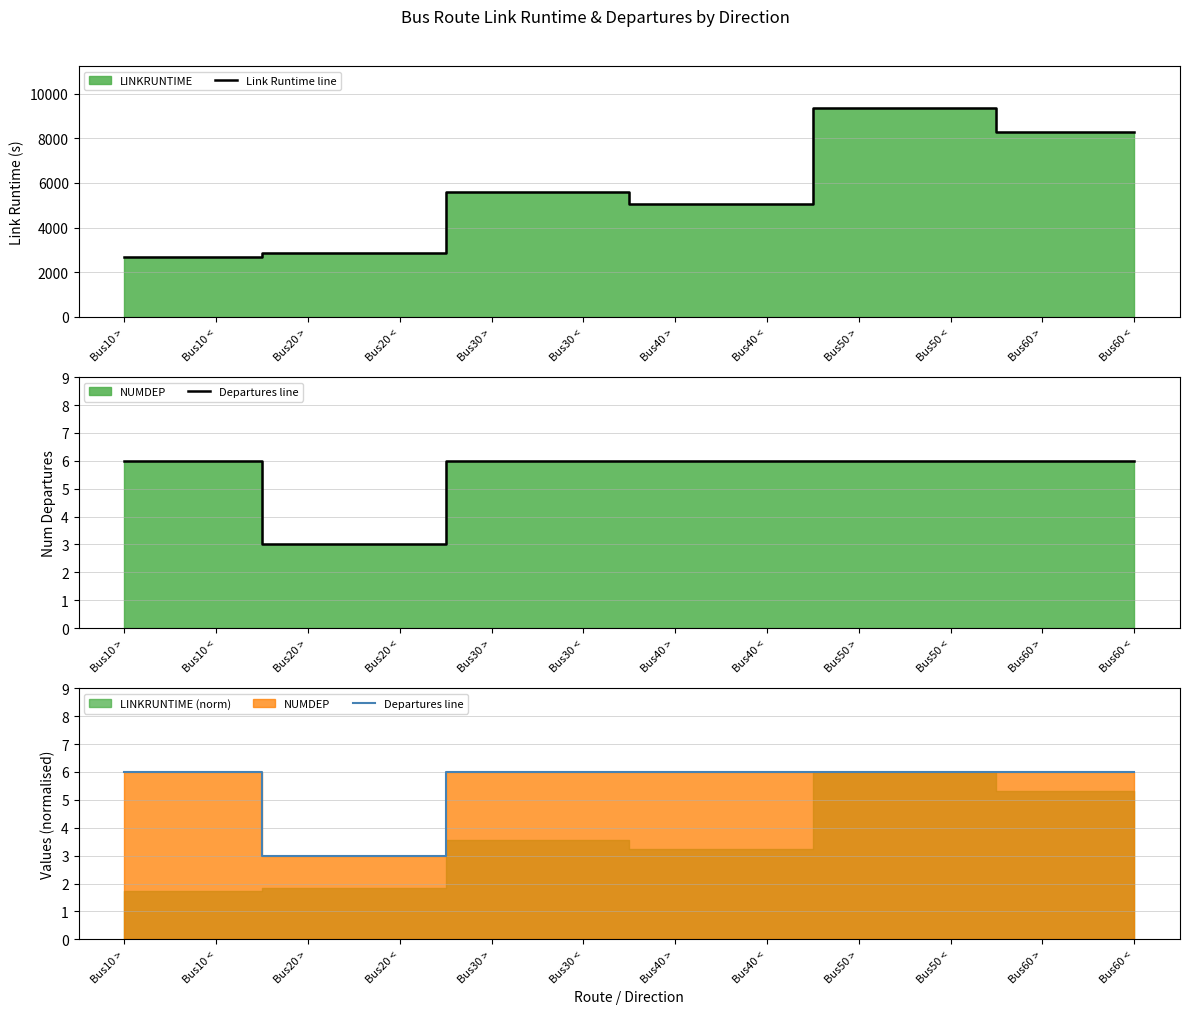

Rank the series by their average value, from highest to lowest.

Link Runtime line, Departures line